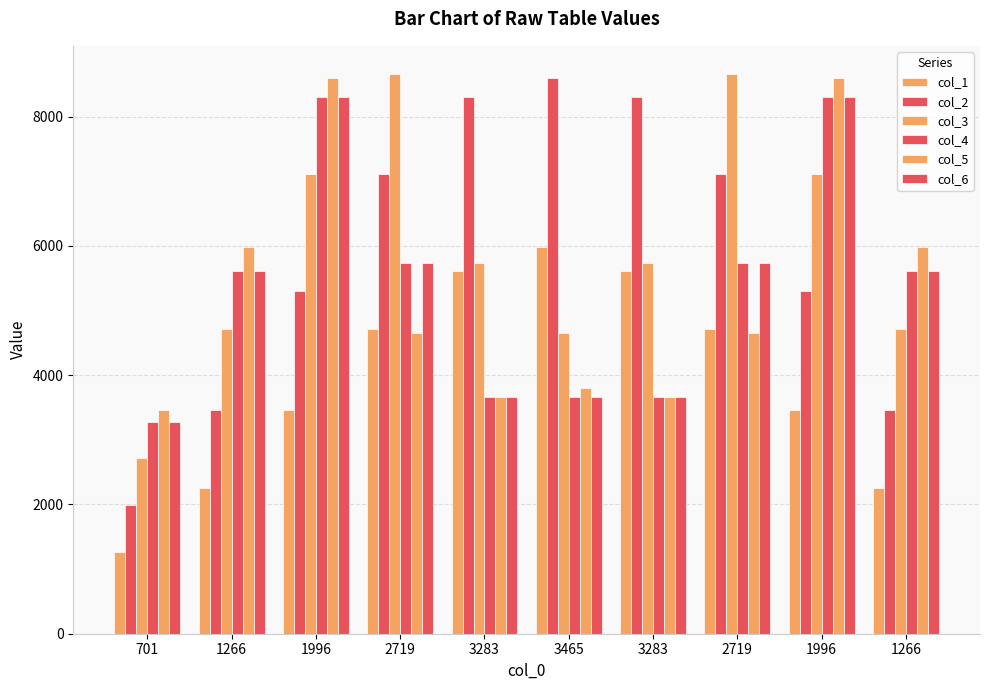

How many groups of bars are there?

10